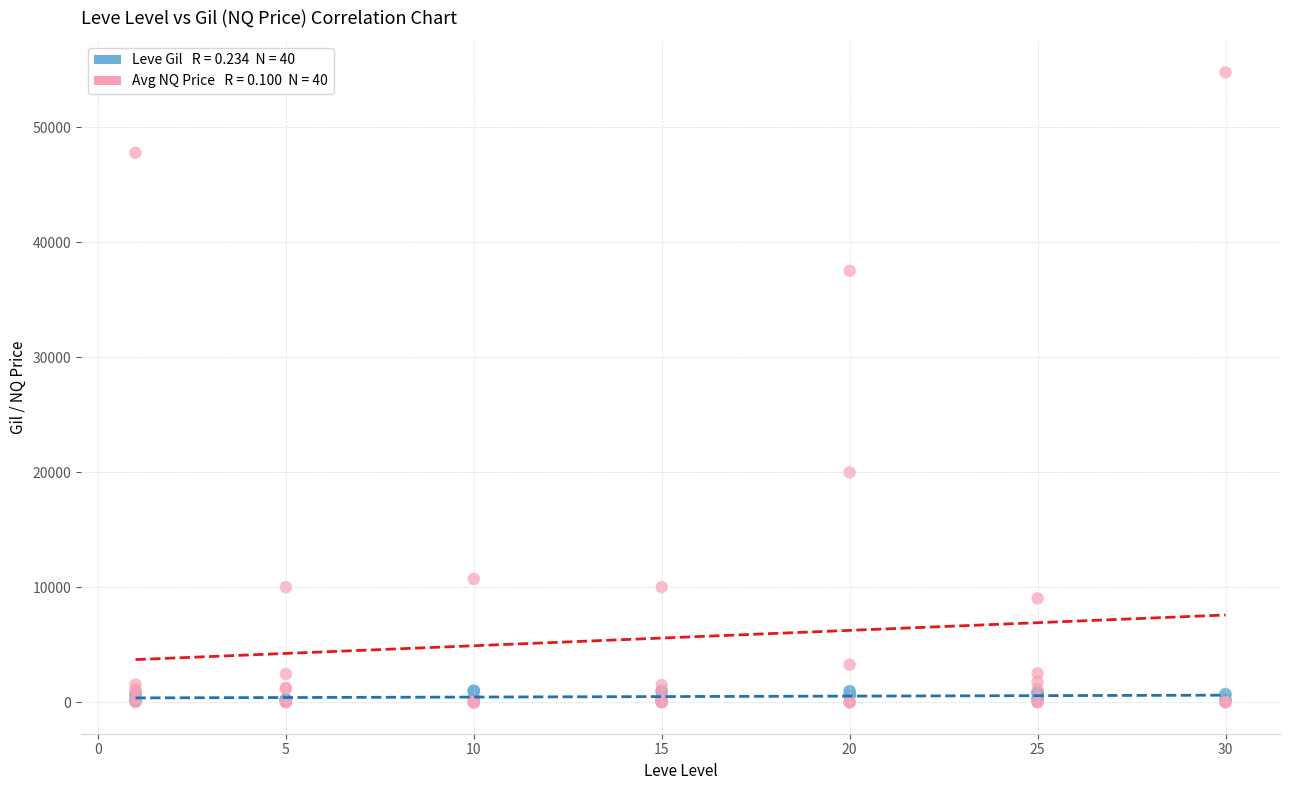

Across all series, what Y value is closest to 27375?

19980.0